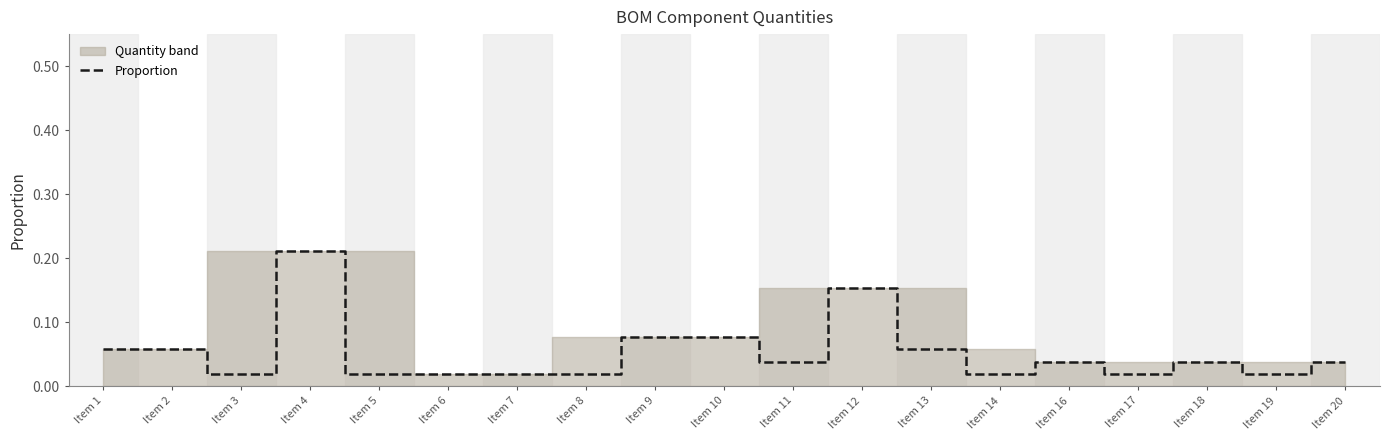

Reading left to right, what are all the values shown in this chart?

0.1	0.1	0.0	0.2	0.0	0.0	0.0	0.0	0.1	0.1	0.0	0.2	0.1	0.0	0.0	0.0	0.0	0.0	0.0